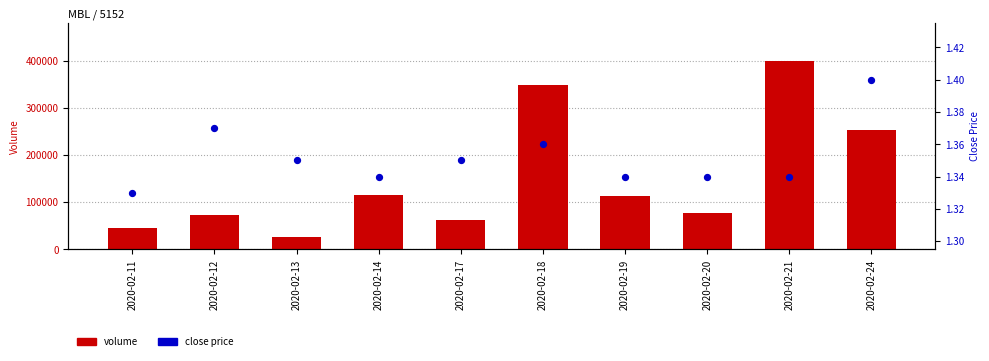

Which series reaches the maximum Y coordinate?

volume